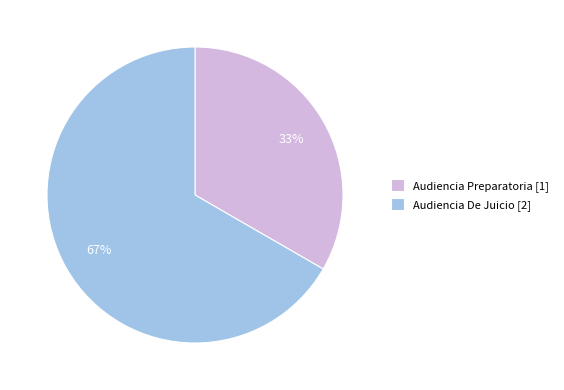

How many segments does this pie chart have?

2